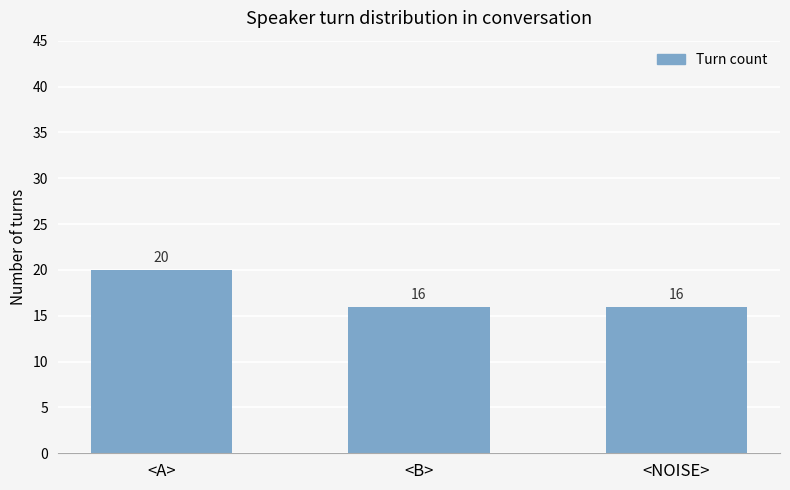

Which category has the highest value across all series?

<A>